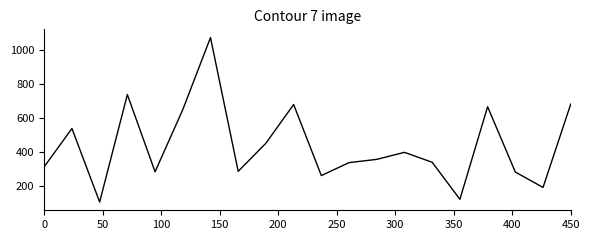

What is the maximum value shown in the chart?

1071.2